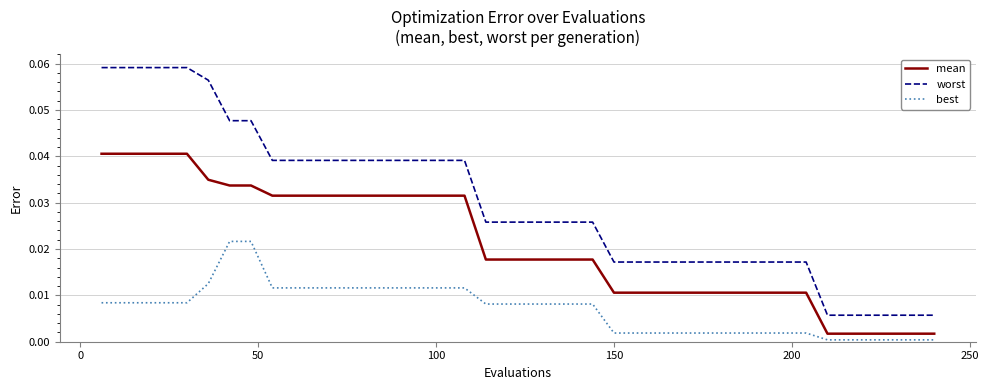

True or false: worst and best cross at least once.

False